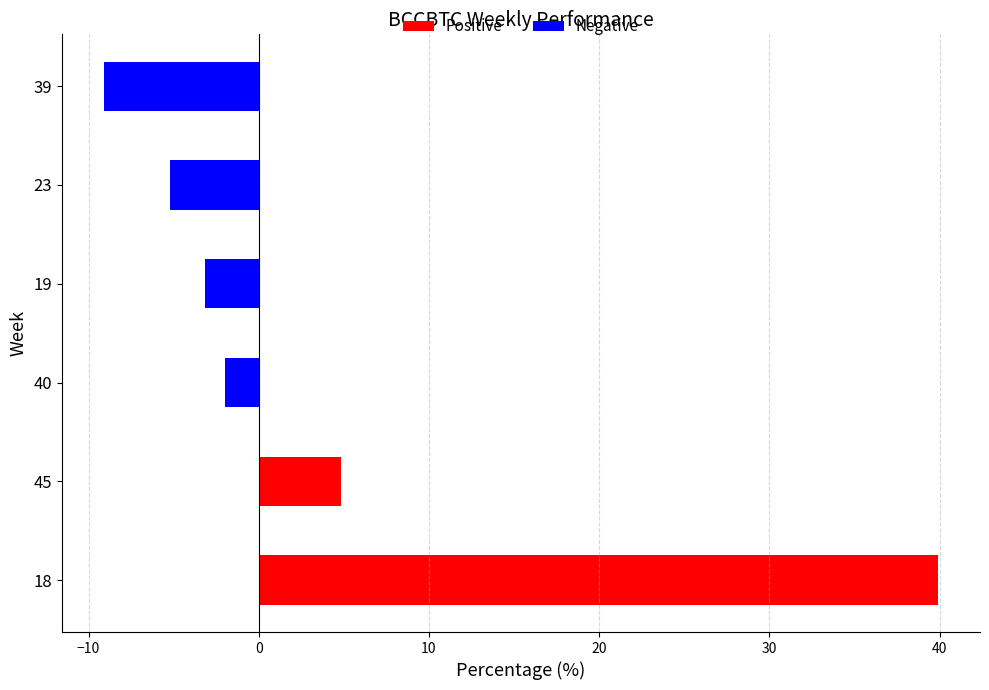

What is the average value?

4.2